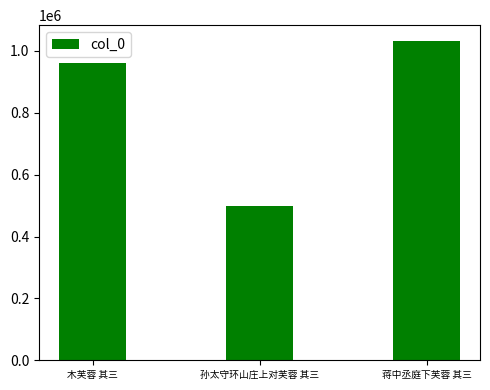

Reading left to right, transcribe all the data shown in this chart.

木芙蓉 其三=961839	孙太守环山庄上对芙蓉 其三=499184	蒋中丞庭下芙蓉 其三=1031584